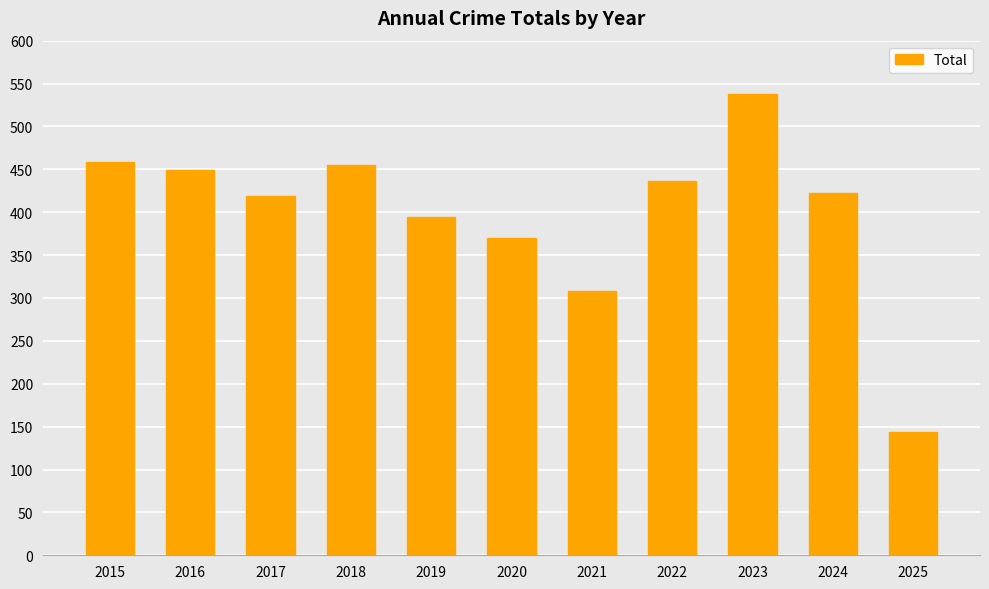

What is the sum of the values at 2019 and 2016?

843